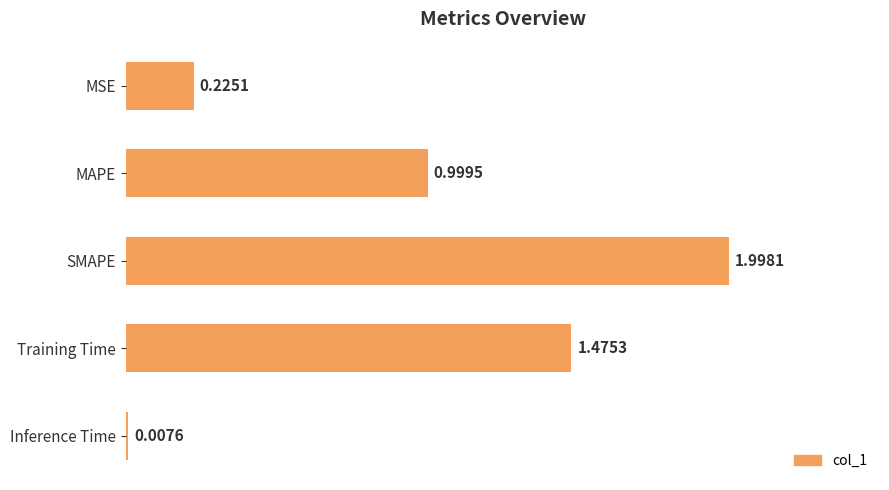

What is the label of the 4th bar from the bottom?

MAPE